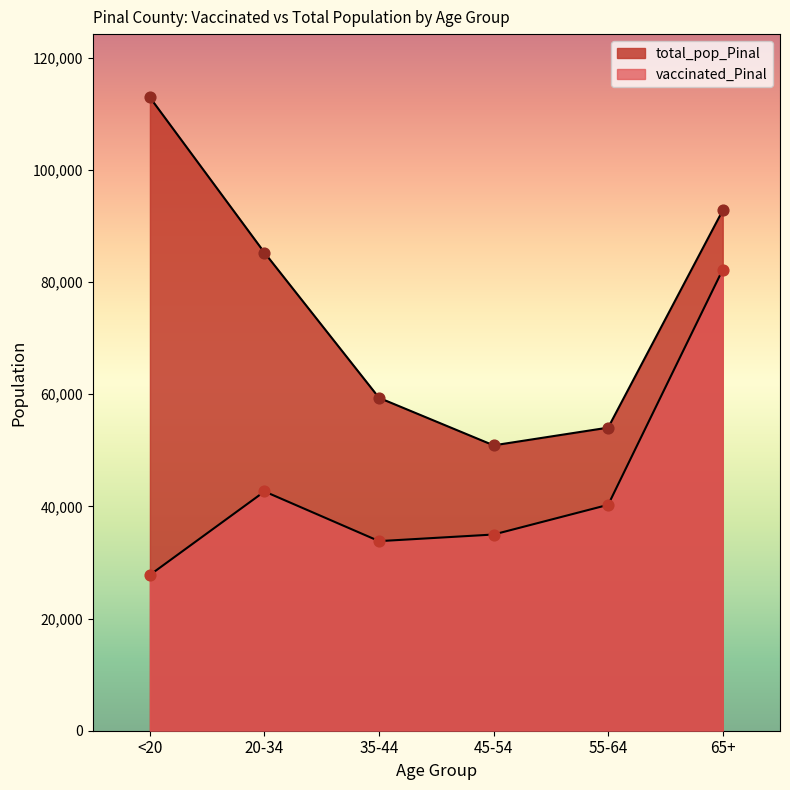

Which series contains the highest Y value?

total_pop_Pinal